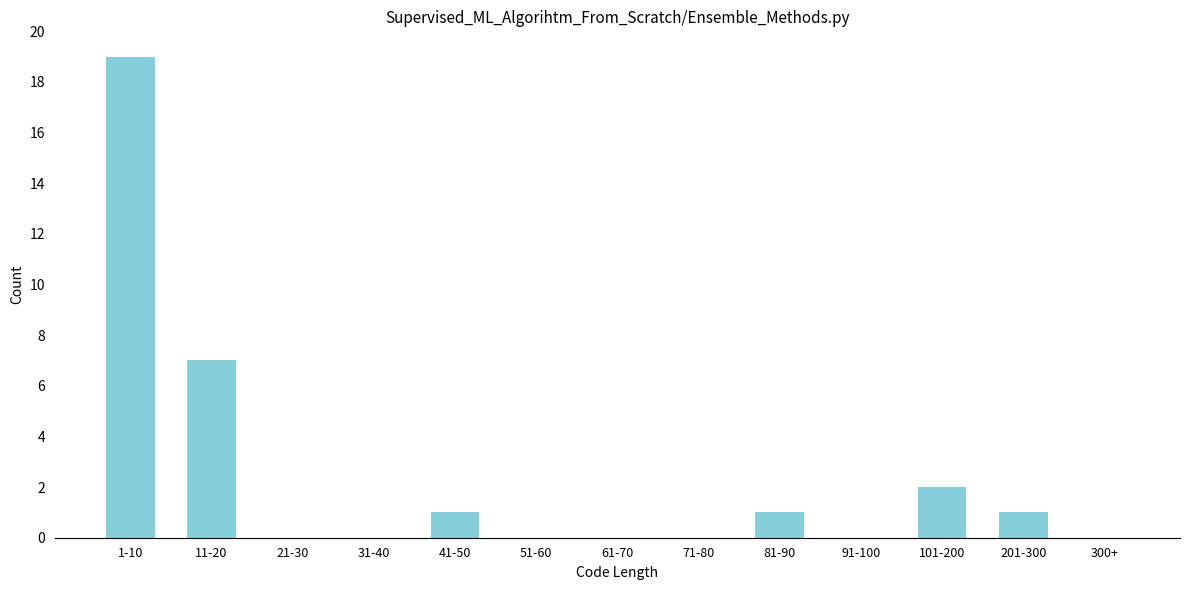

Reading right to left, transcribe all the data shown in this chart.

300+=0	201-300=1	101-200=2	91-100=0	81-90=1	71-80=0	61-70=0	51-60=0	41-50=1	31-40=0	21-30=0	11-20=7	1-10=19